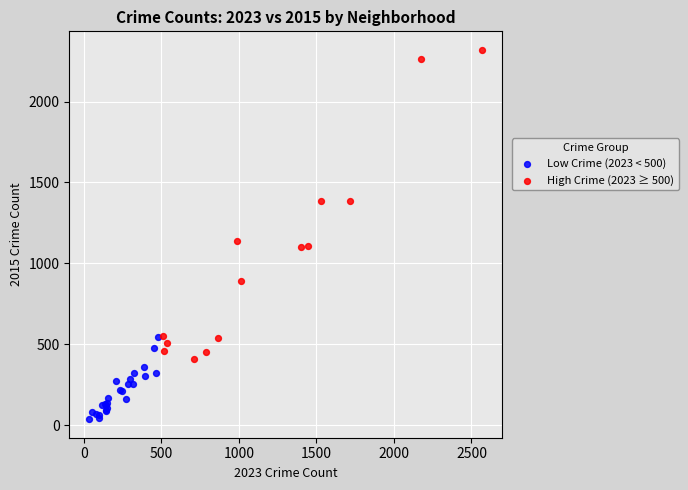

Which series contains the highest Y value?

High Crime (2023 ≥ 500)